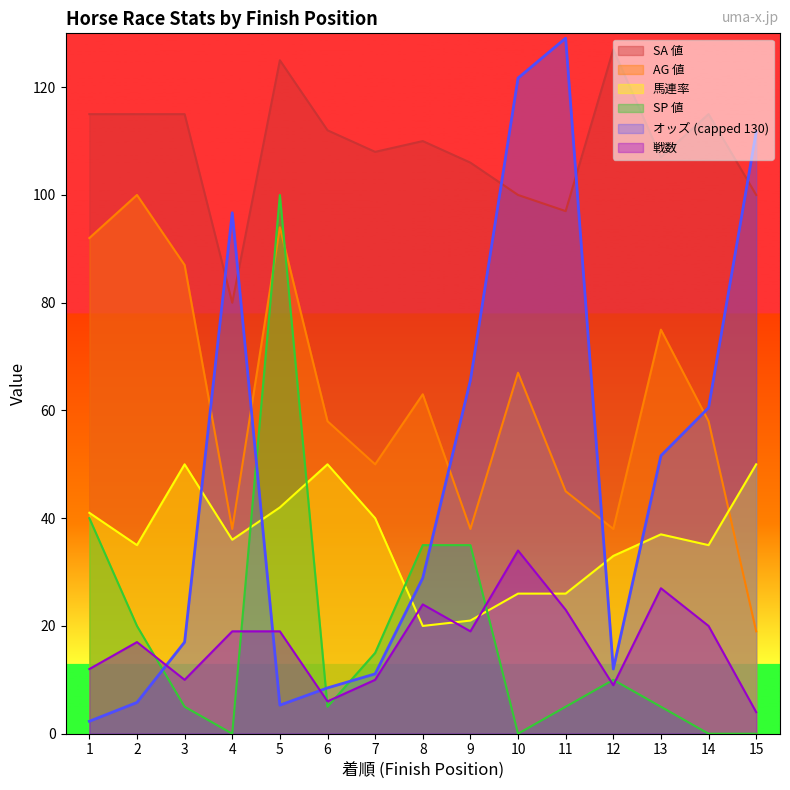

Is the value of SA 値 at 8 greater than the value of AG 値 at 7?

Yes